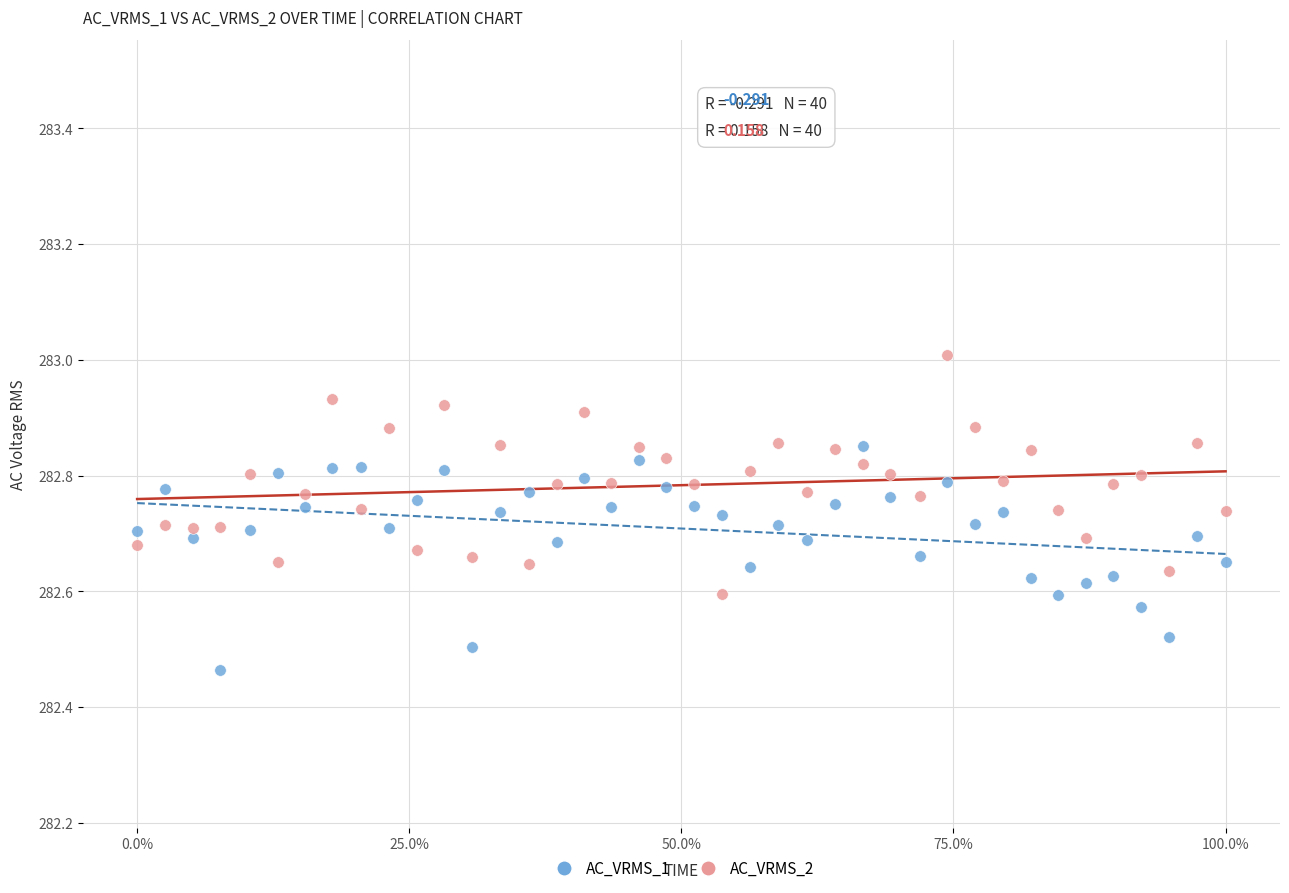

What are all the series names shown in the legend?

AC_VRMS_1, AC_VRMS_2